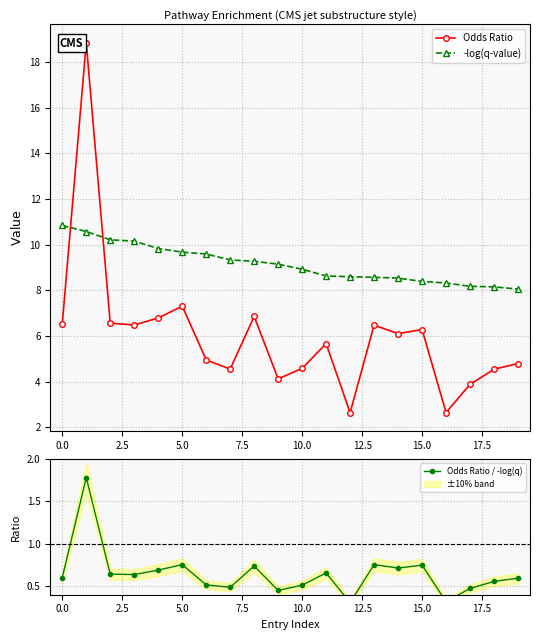

List the series in order of their peak value, highest first.

Odds Ratio, -log(q-value), Odds Ratio / -log(q)